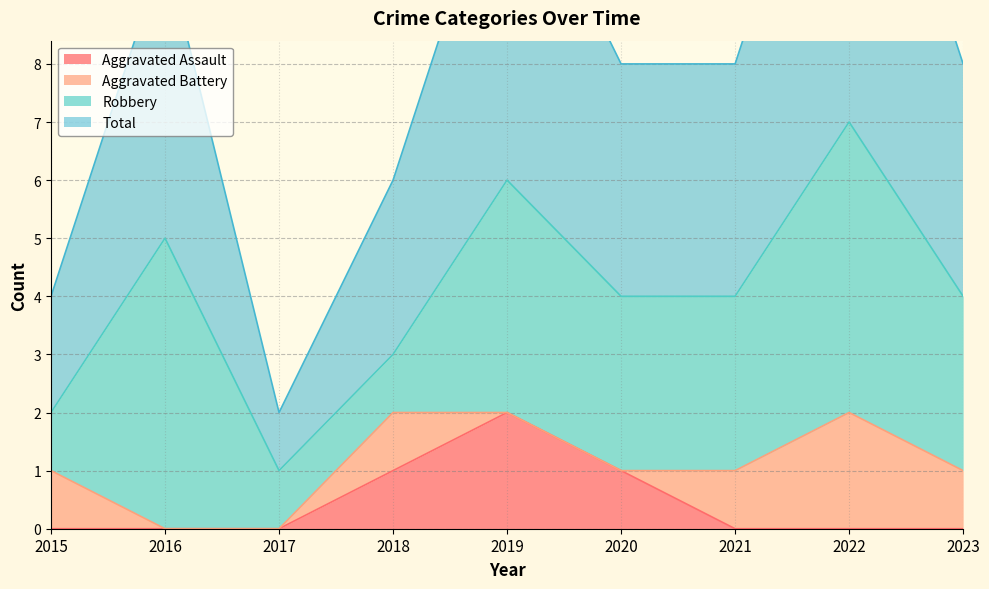

The Aggravated Assault series shows 1 at 2022. True or false?

False